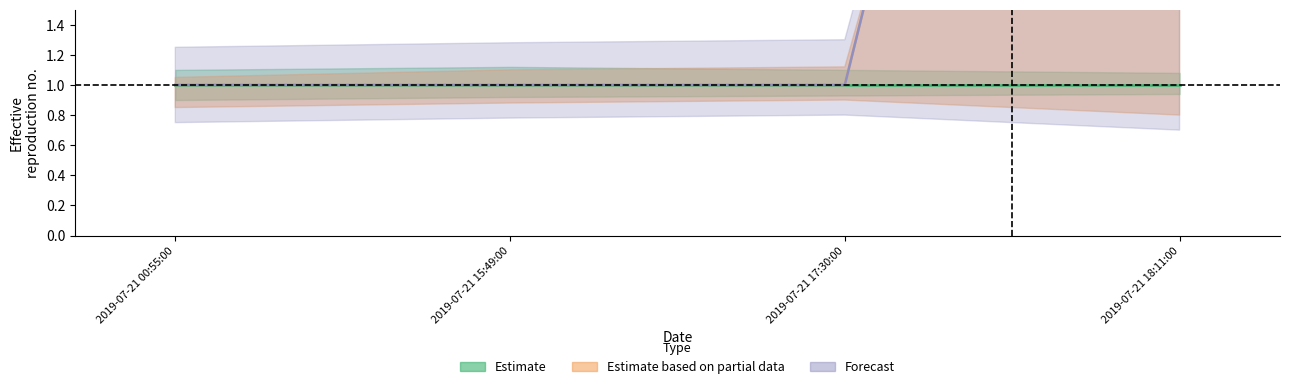

True or false: Forecast and Estimate based on partial data intersect in this chart.

False